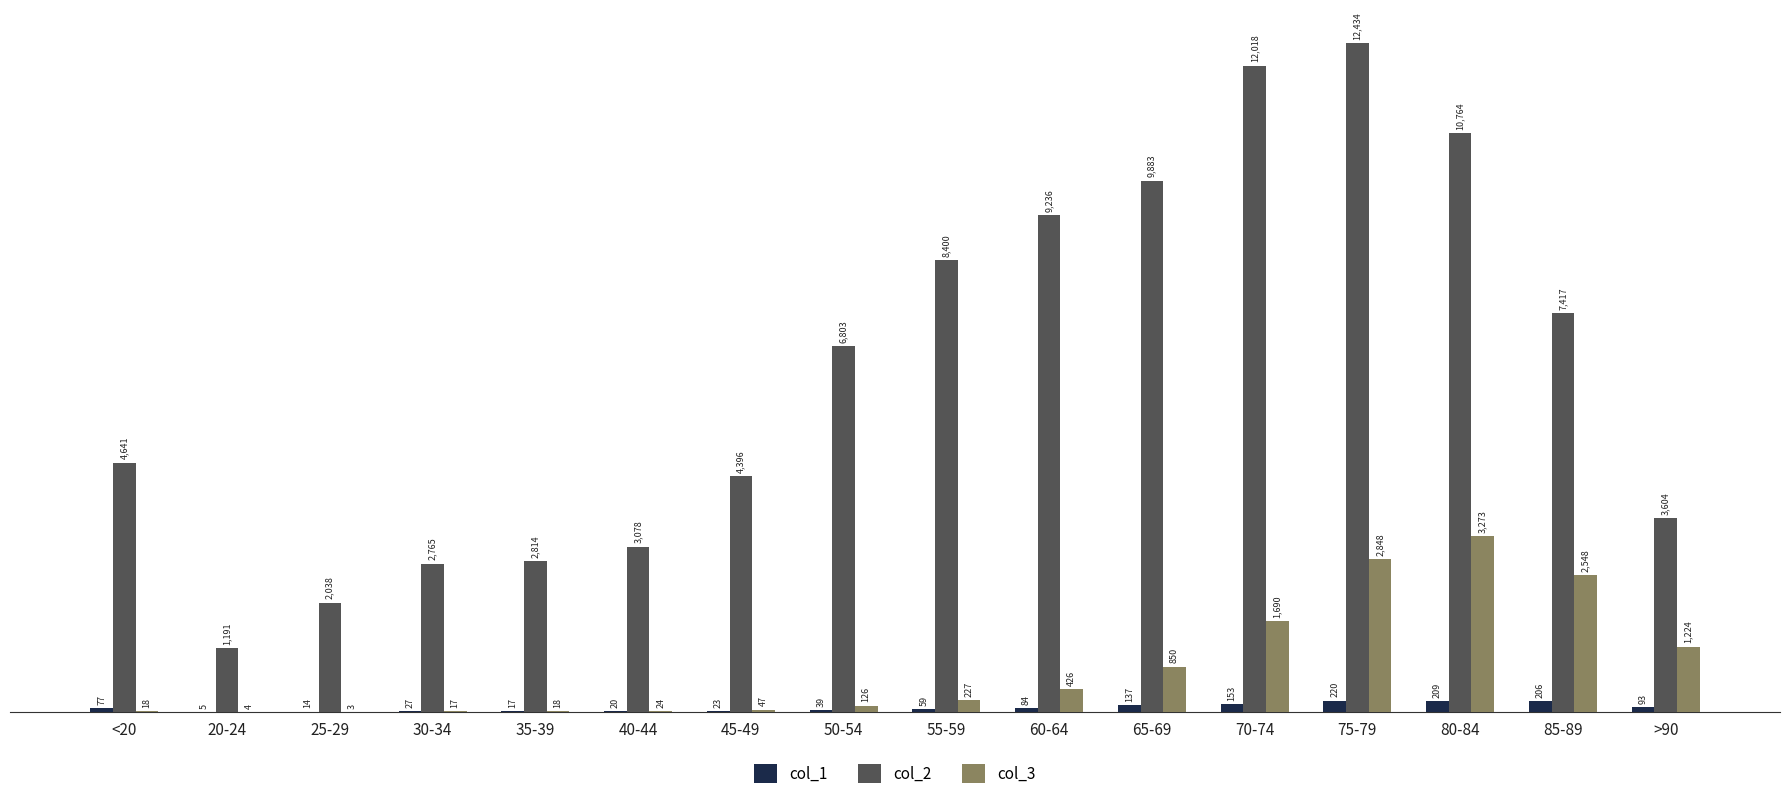

Read the col_3 value at 45-49.

47